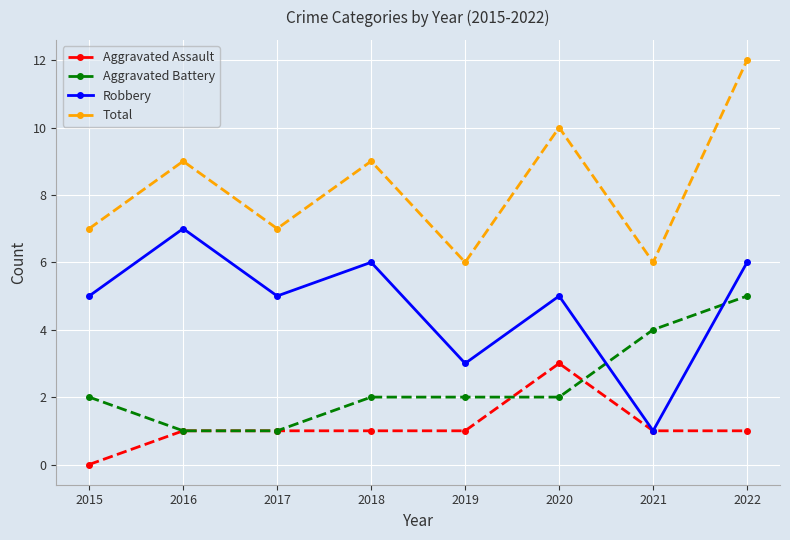

List the series in order of their peak value, lowest first.

Aggravated Assault, Aggravated Battery, Robbery, Total